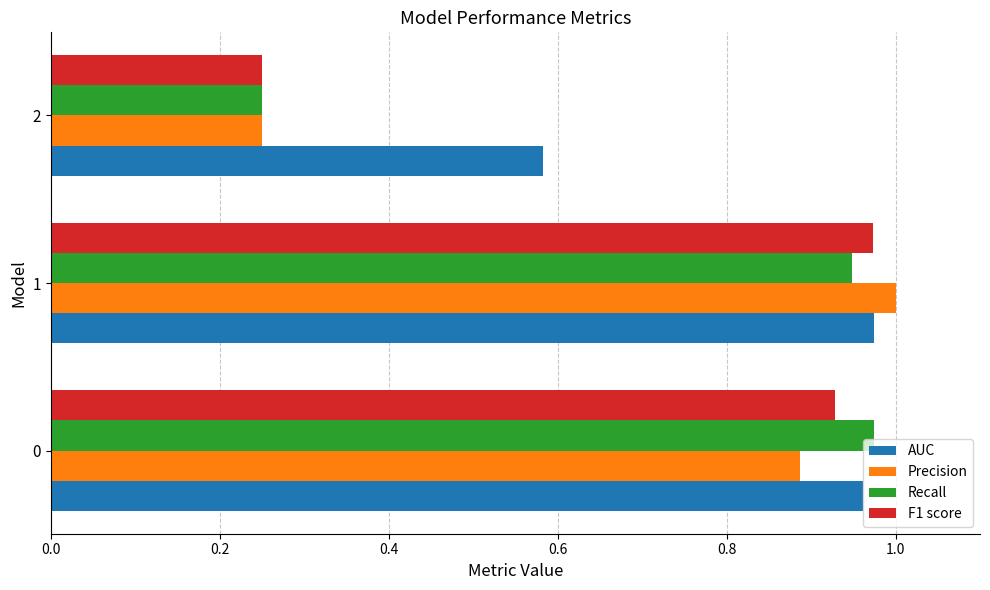

Rank the categories by Recall value from lowest to highest.

2, 1, 0